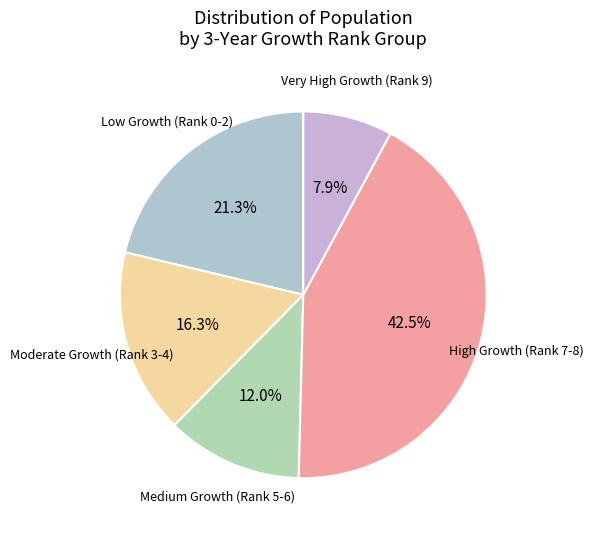

Is there any slice that represents more than half of the pie?

No